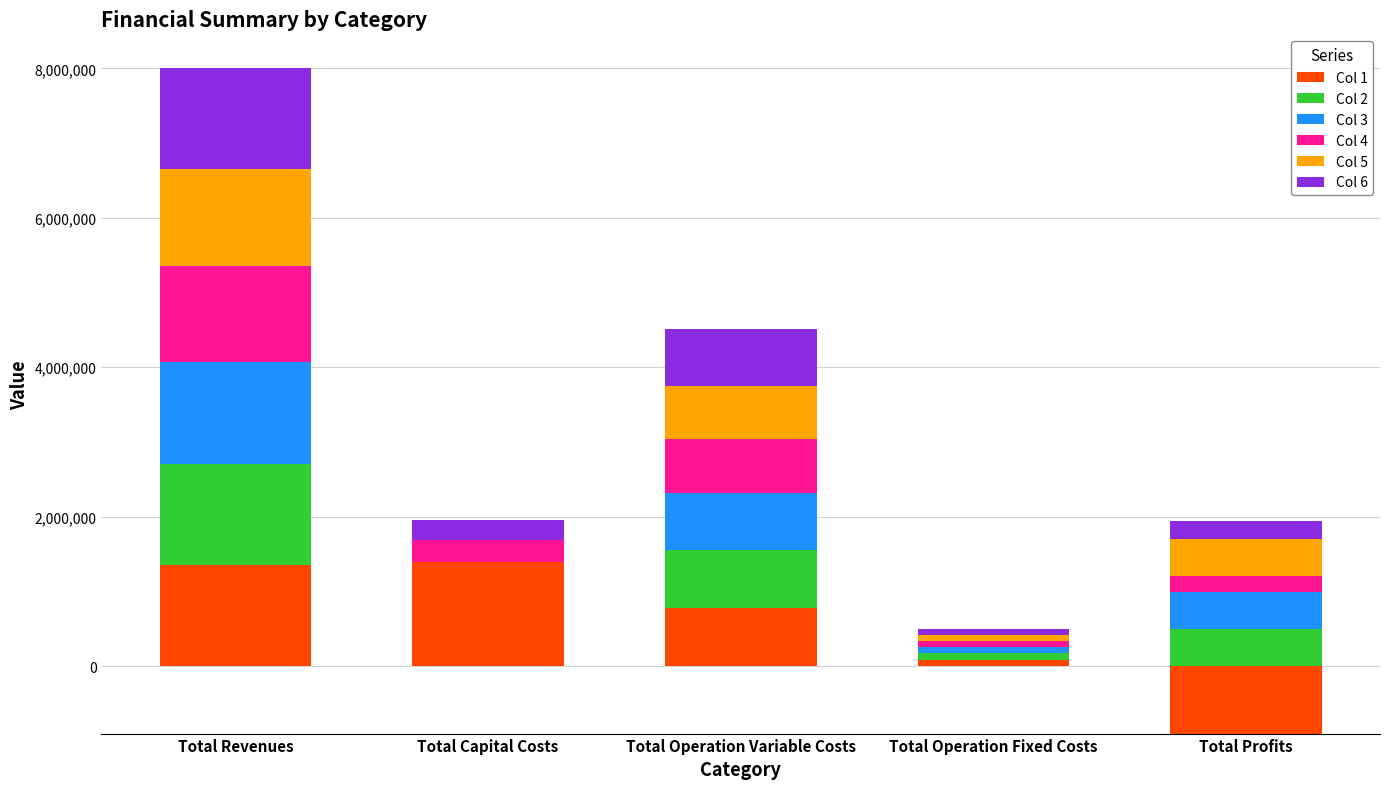

Reading left to right, what are all the values shown in this chart?

Col 1: Total Revenues=1355135.1	Total Capital Costs=1397500.0	Total Operation Variable Costs=775918.3	Total Operation Fixed Costs=84662.6	Total Profits=0.0
Col 2: Total Revenues=1355135.1	Total Capital Costs=0.0	Total Operation Variable Costs=772913.9	Total Operation Fixed Costs=84662.6	Total Profits=497536.9
Col 3: Total Revenues=1355135.1	Total Capital Costs=0.0	Total Operation Variable Costs=769905.4	Total Operation Fixed Costs=84662.6	Total Profits=500545.3
Col 4: Total Revenues=1290989.5	Total Capital Costs=288960.0	Total Operation Variable Costs=713996.5	Total Operation Fixed Costs=82115.0	Total Profits=205899.4
Col 5: Total Revenues=1290989.5	Total Capital Costs=0.0	Total Operation Variable Costs=711214.2	Total Operation Fixed Costs=82115.0	Total Profits=497641.8
Col 6: Total Revenues=1362006.4	Total Capital Costs=265600.0	Total Operation Variable Costs=770728.9	Total Operation Fixed Costs=84889.3	Total Profits=240761.9